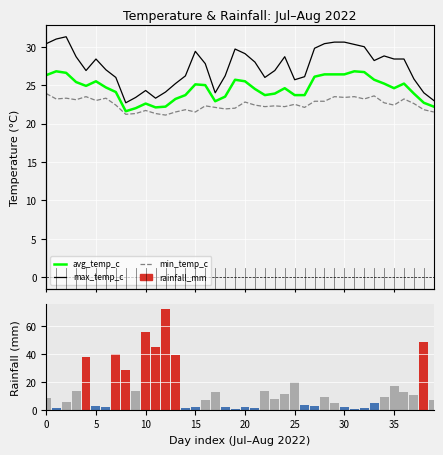

What is the lowest value of the avg_temp_c series?

21.6